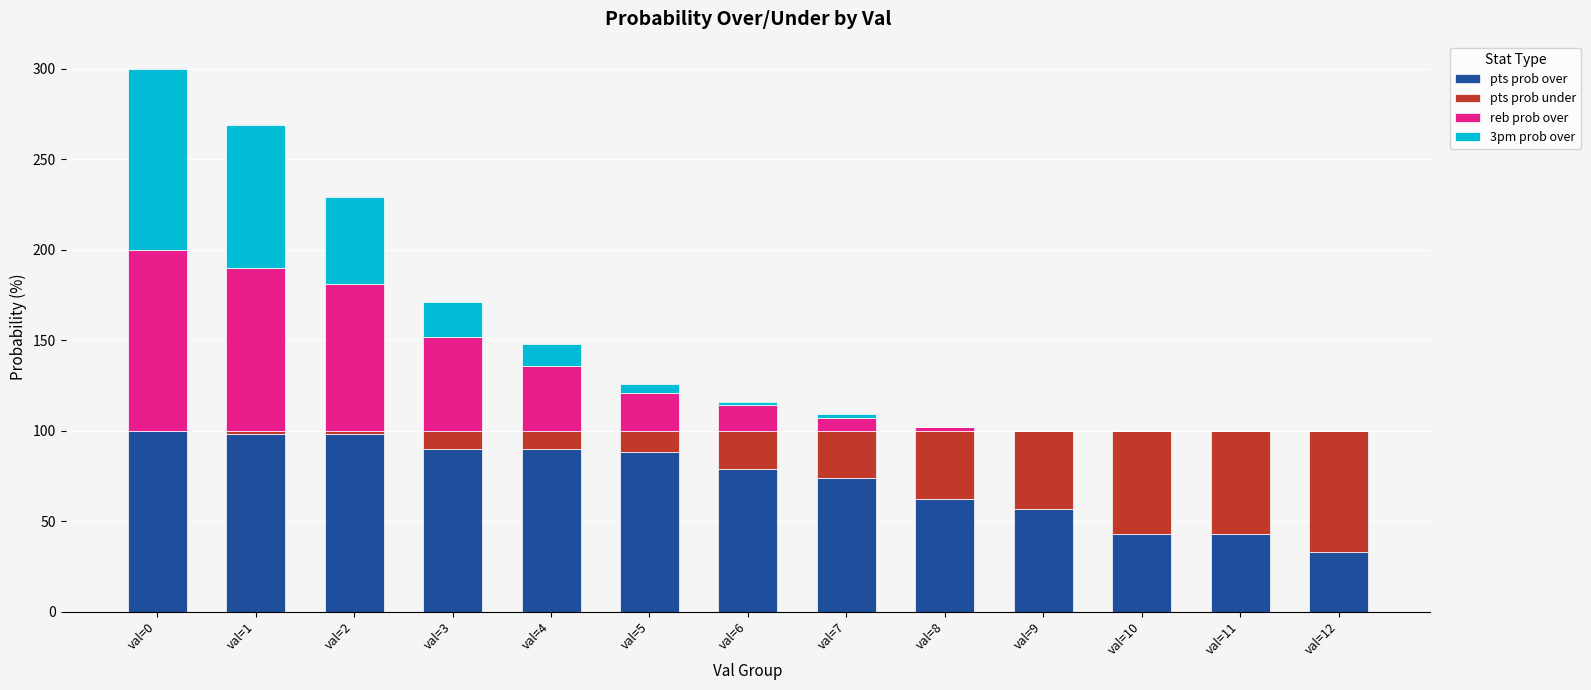

Count the number of data series in this chart.

4